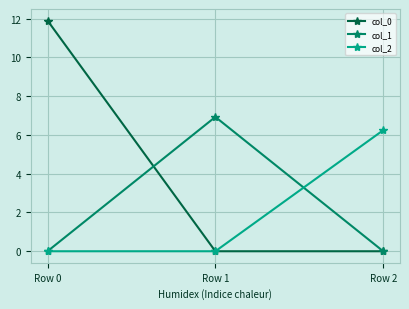

What are all the series names shown in the legend?

col_0, col_1, col_2